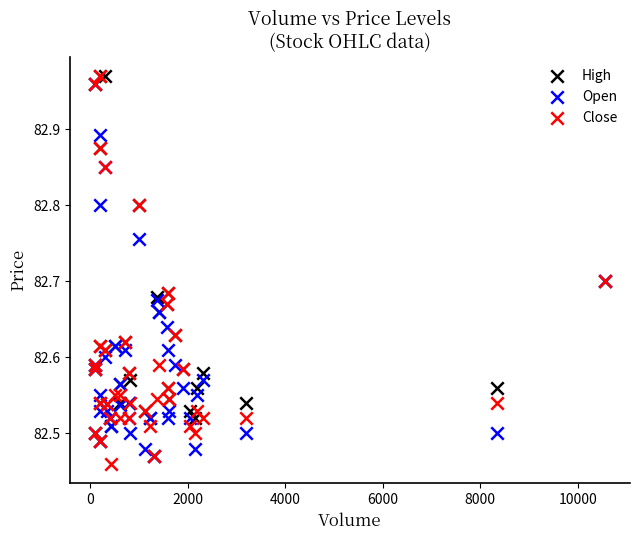

What are all the series names shown in the legend?

High, Open, Close